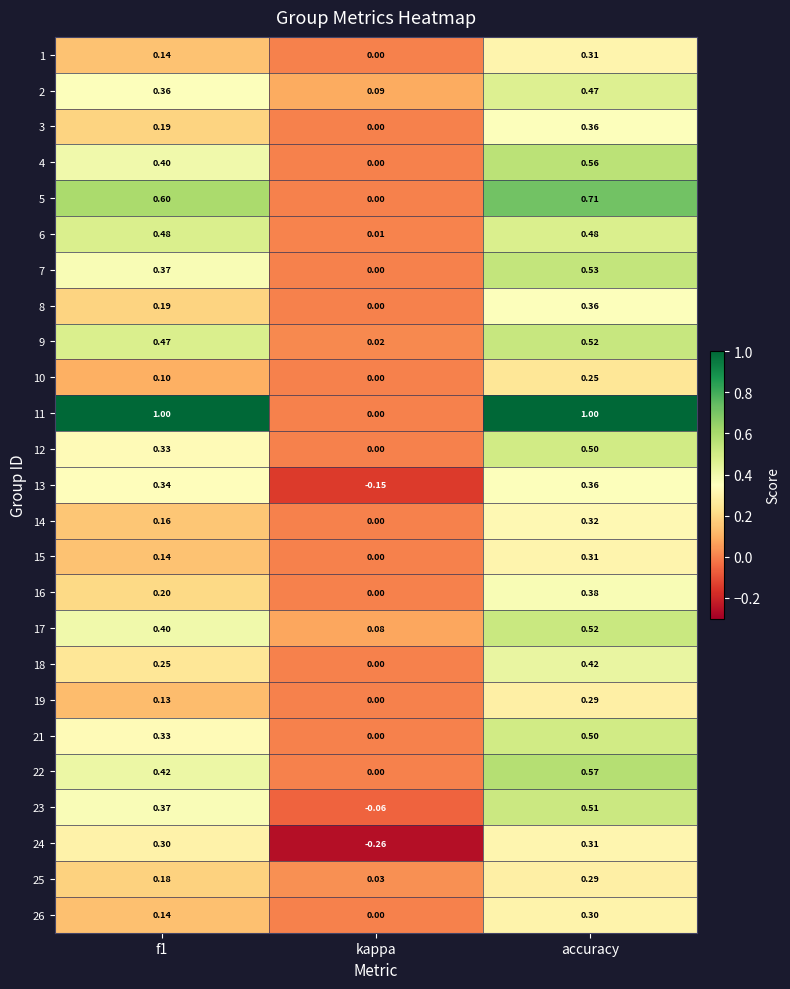

Is the value of 9 at f1 greater than the value of 24 at f1?

Yes